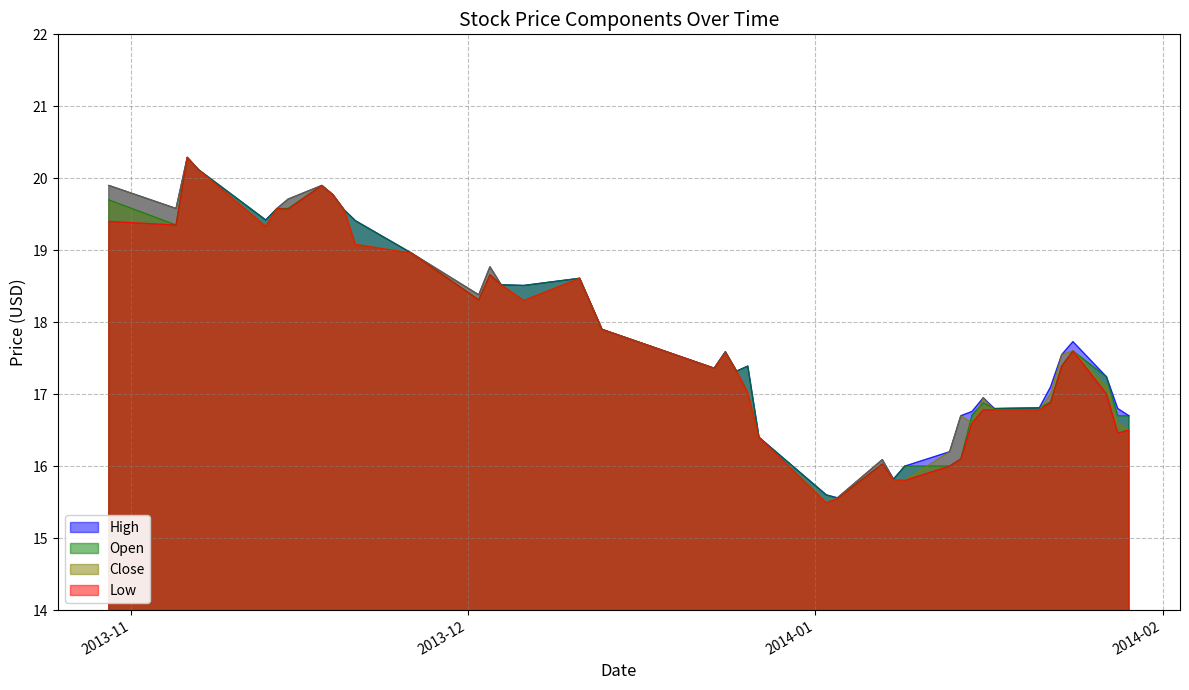

True or false: Close and Low cross at least once.

False